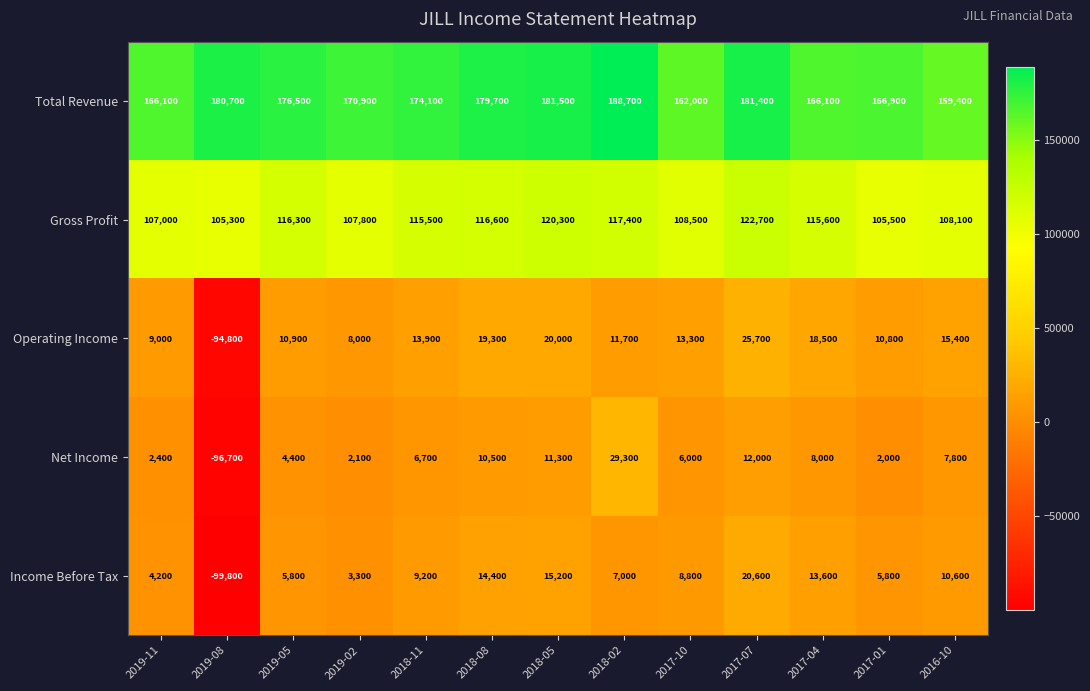

At which category is the sum across all series the highest?

2017-07